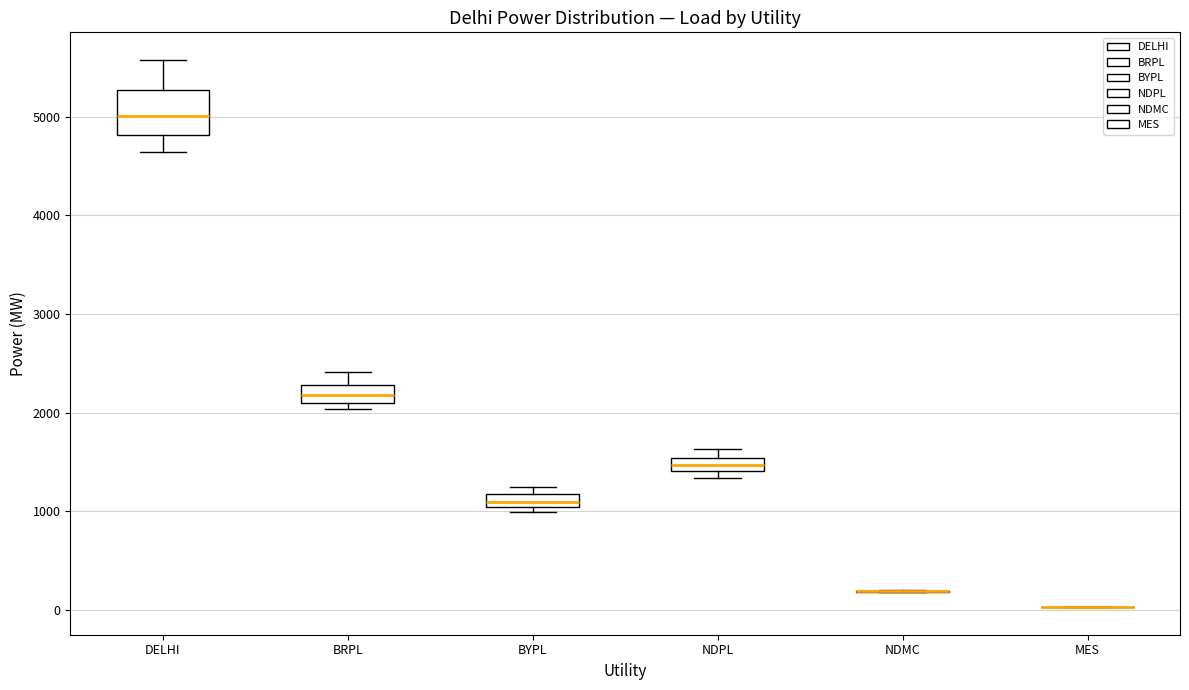

Which box is the tallest, from its lower edge to its upper edge?

DELHI